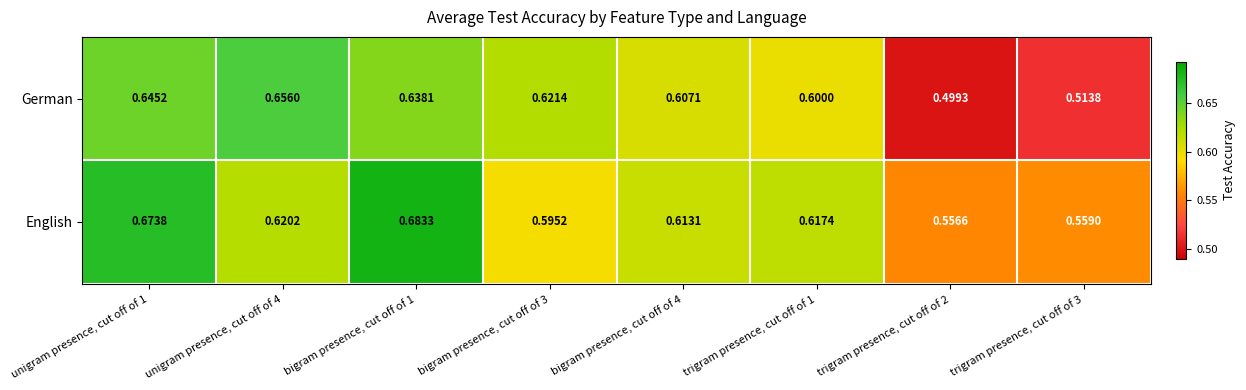

Which series has the widest spread of values?

German